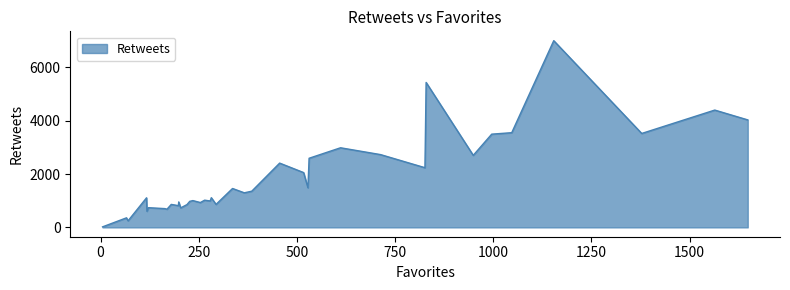

What is the average value?

1812